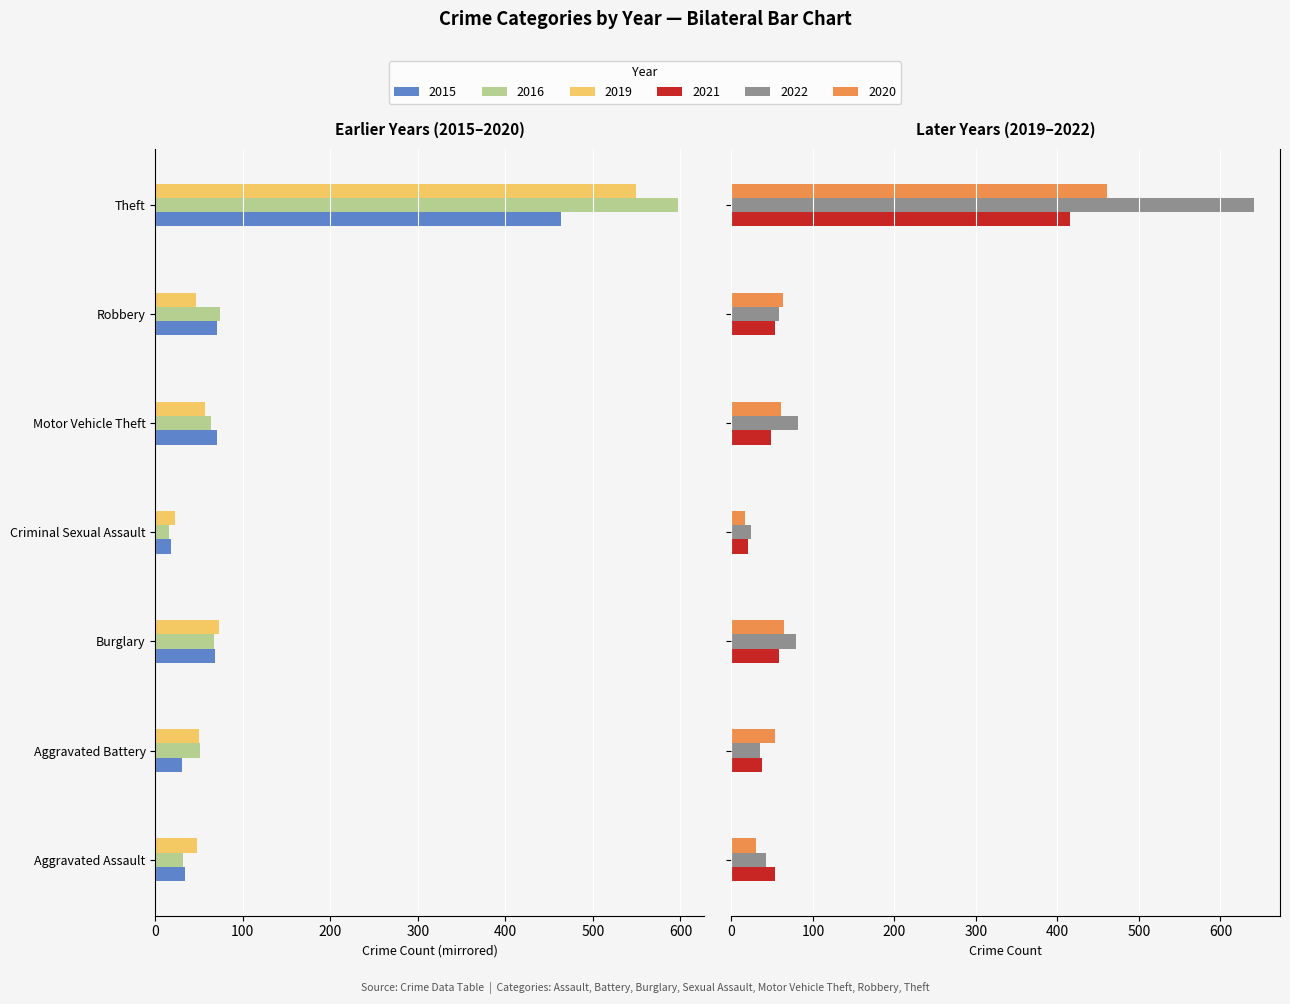

True or false: 2021 has a value of 59 at Burglary.

True